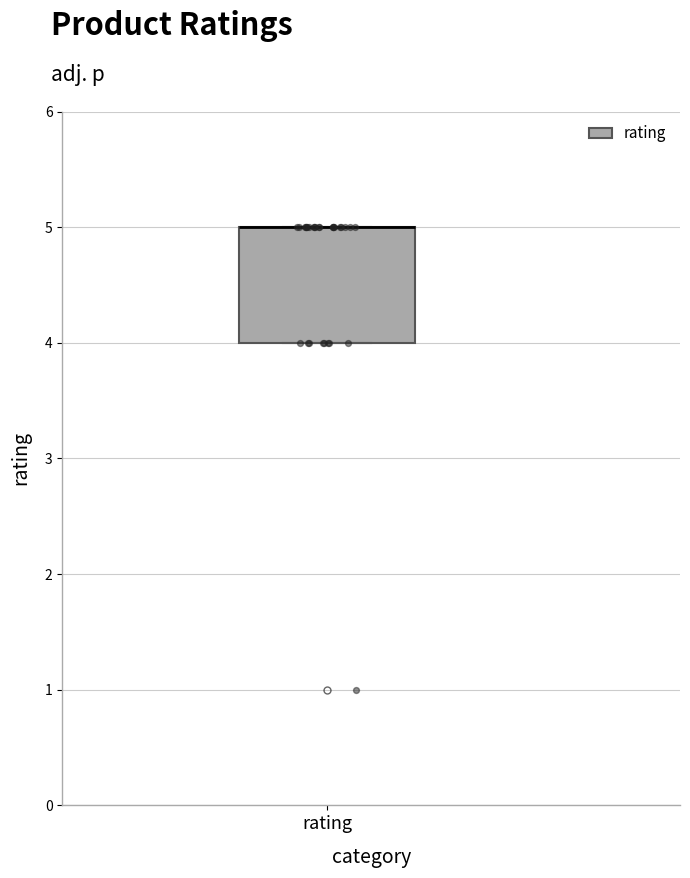

Read this box plot against the y-axis: the position of the median line, the range covered by the box, and the ends of both whiskers. The values are not printed on the chart, so give them approximately, as read against the axis.

median 5 (drawn on the box's upper edge), box 4 to 5, whiskers 4 to 5